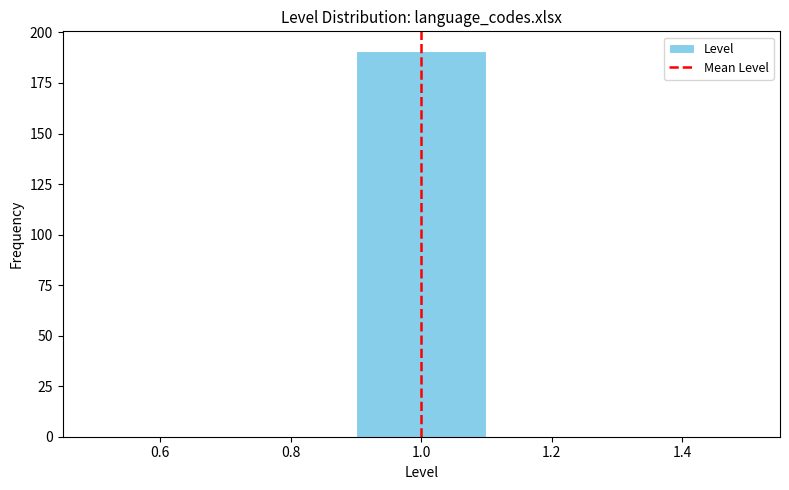

Over which range of the x-axis is the bar tallest?

0.9 to 1.1